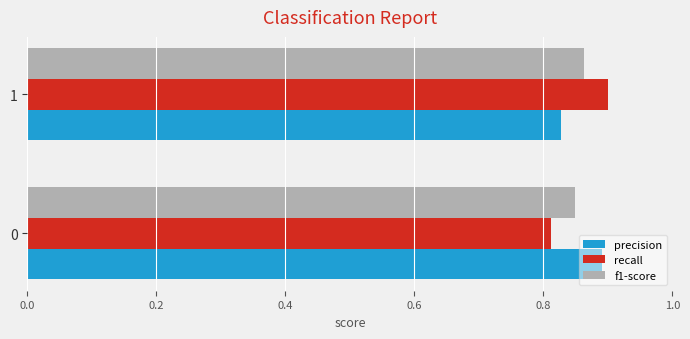

What is the sum of the recall values at 1 and 0?

1.7